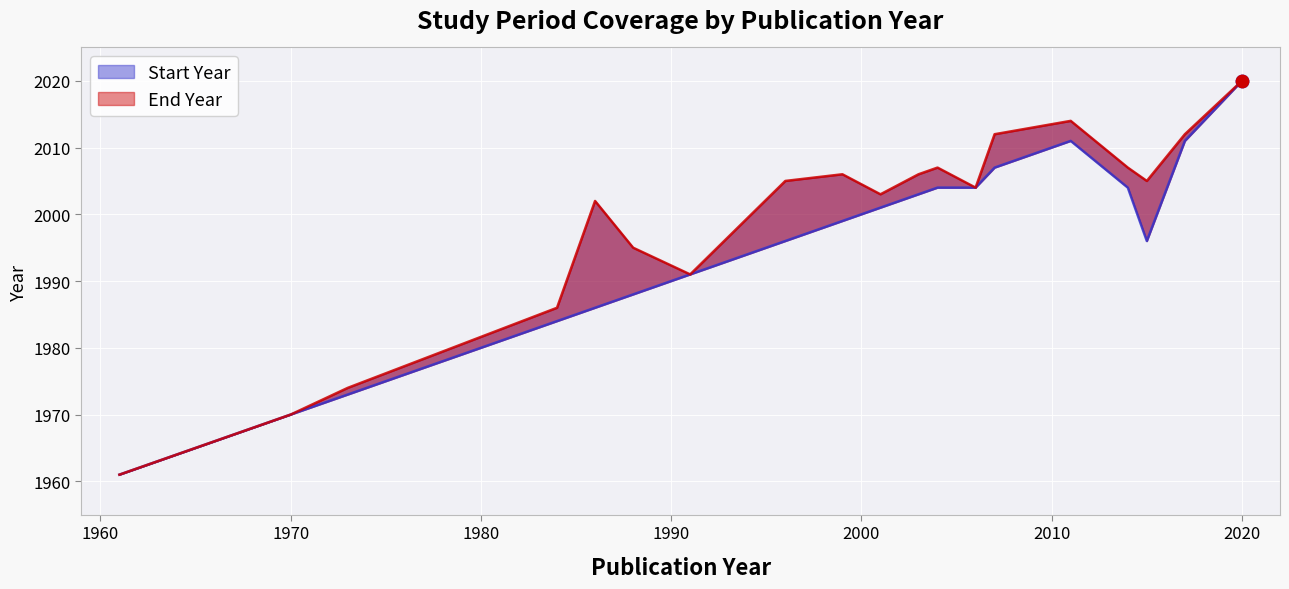

Which series contains the highest Y value?

Start Year